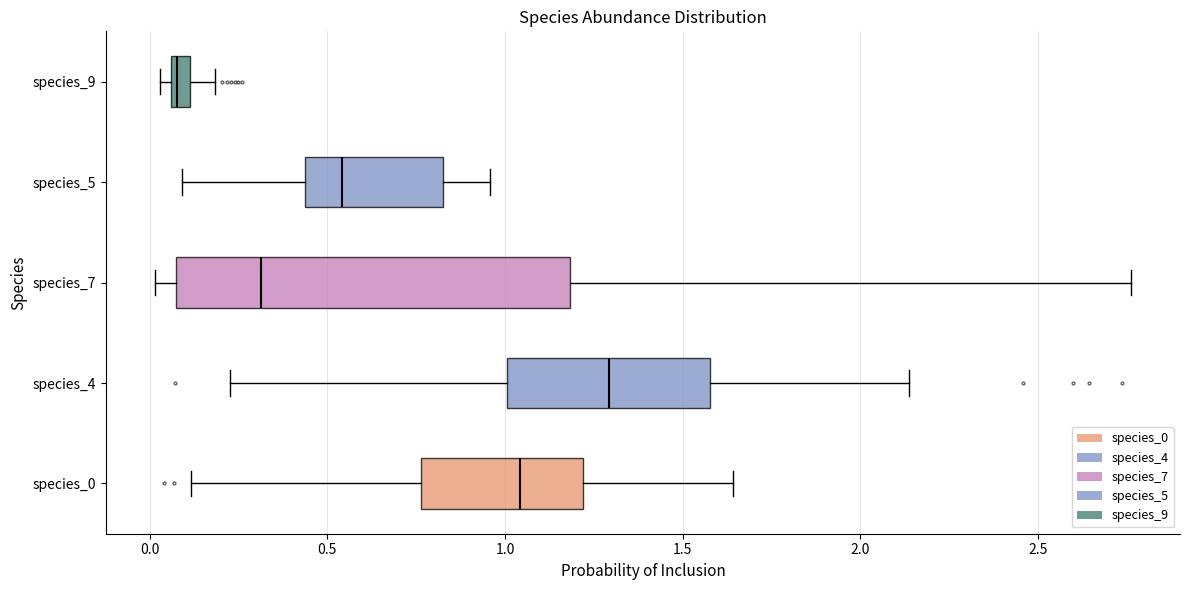

Which box's median line is the furthest to the right?

species_4